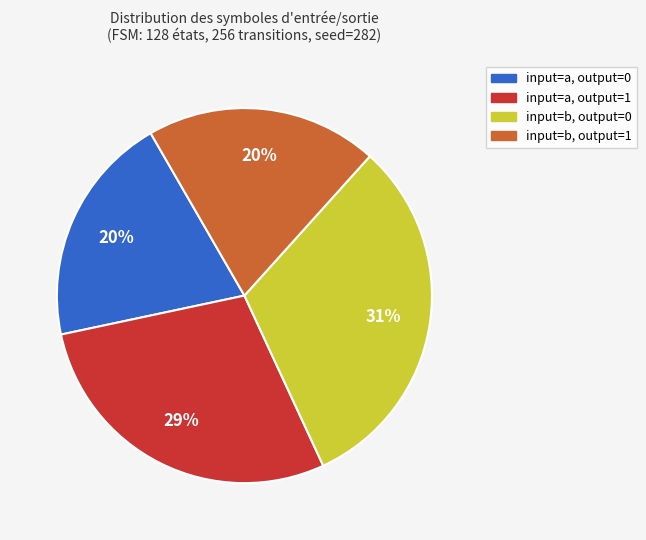

How many slices are in this pie chart?

4